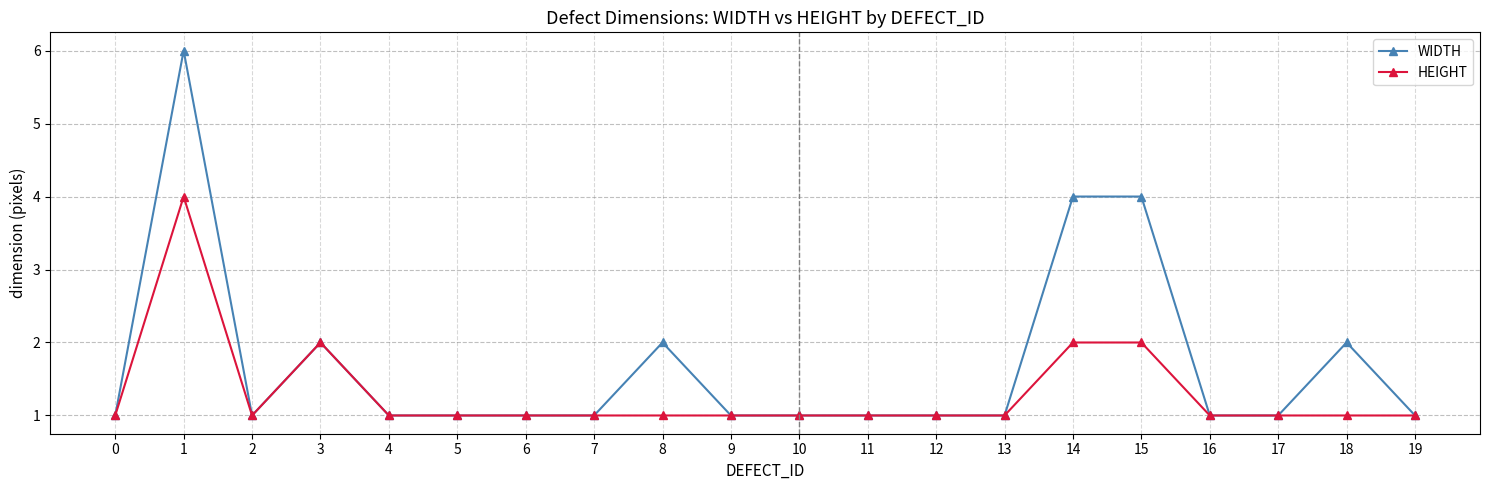

What is the average value of the HEIGHT series?

1